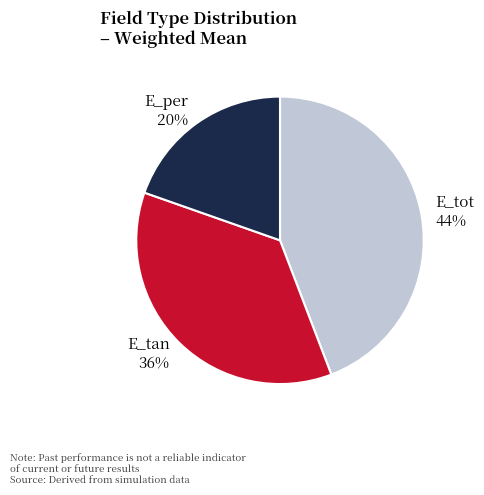

What is the smallest slice in the pie chart?

E_per